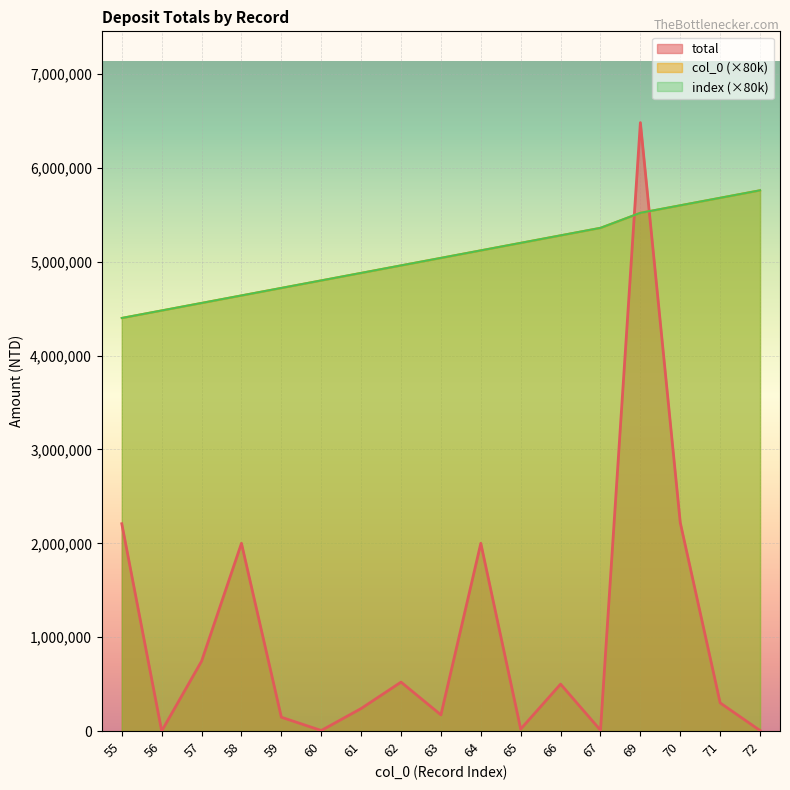

What are all the series names shown in the legend?

total, col_0, index